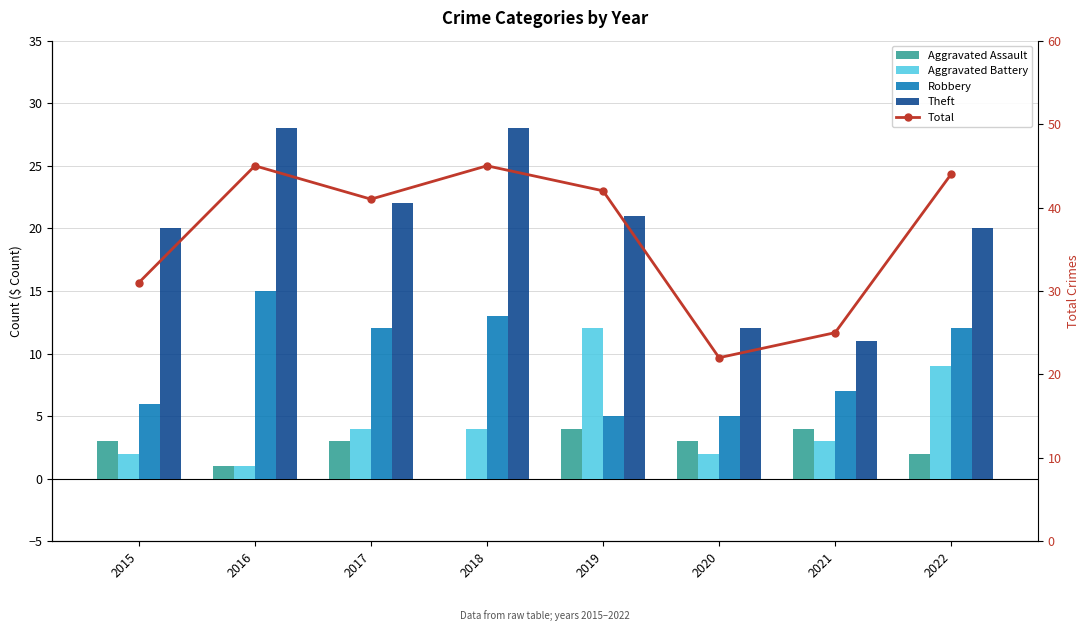

How many categories are shown in the chart?

8